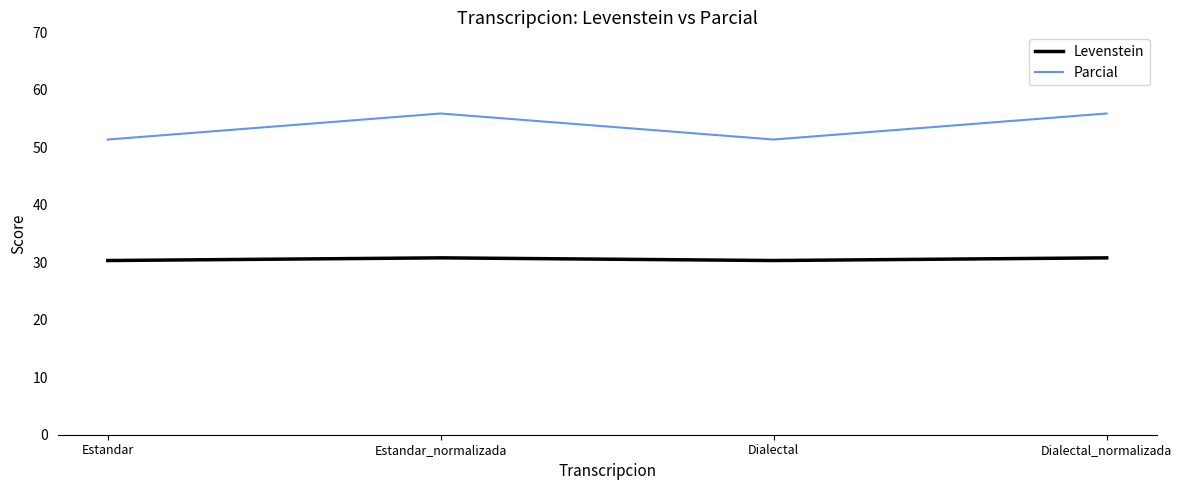

What is the difference between the Parcial values at Estandar_normalizada and Estandar?

4.5